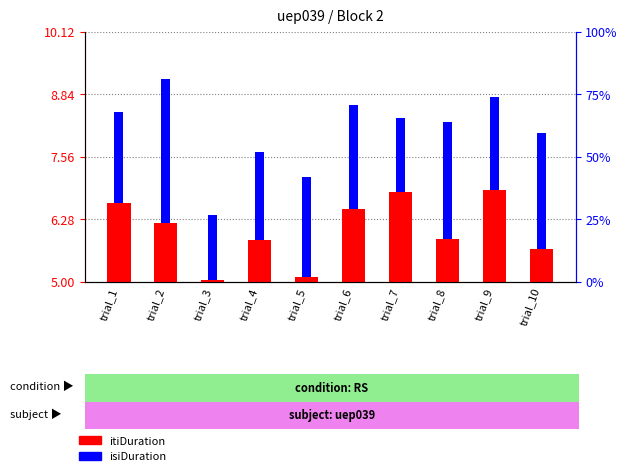

Between trial_3 and trial_9, which is larger?

trial_9